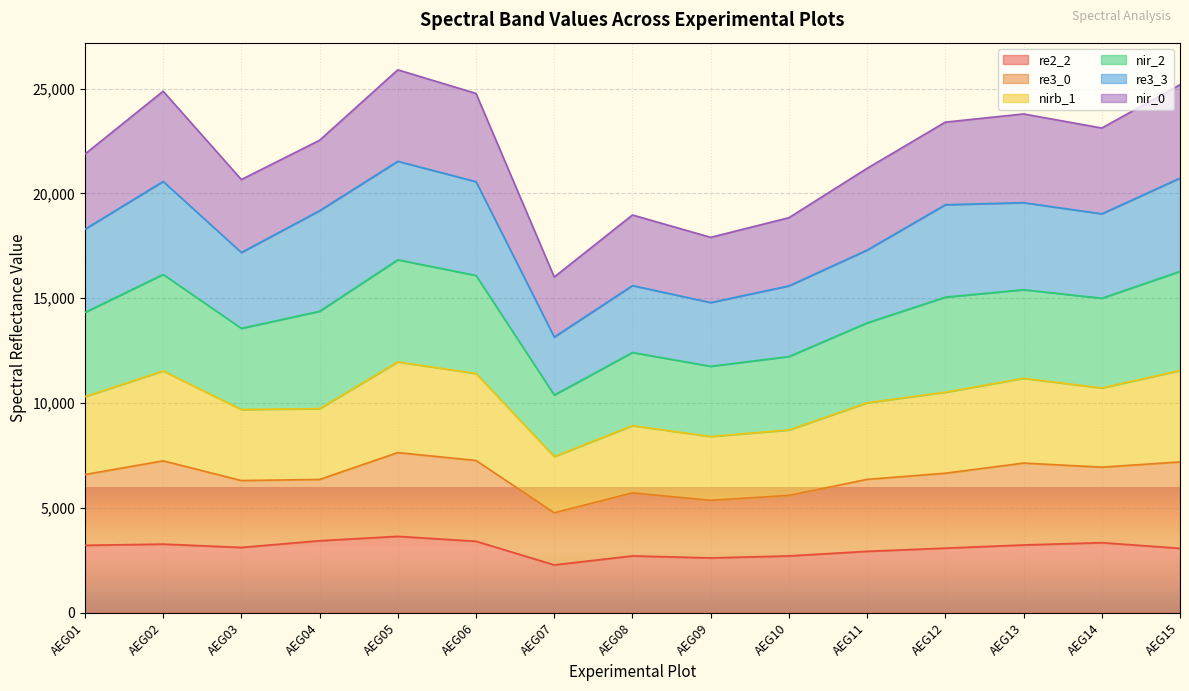

What is the total value across all series at AEG14?

23117